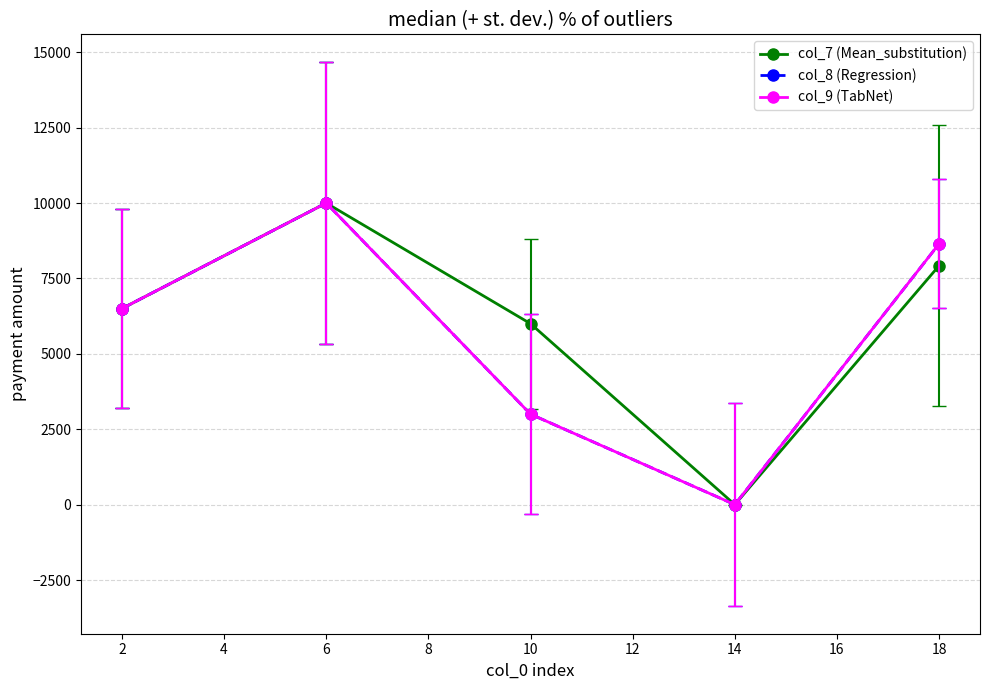

Does the chart have visible grid lines?

Yes